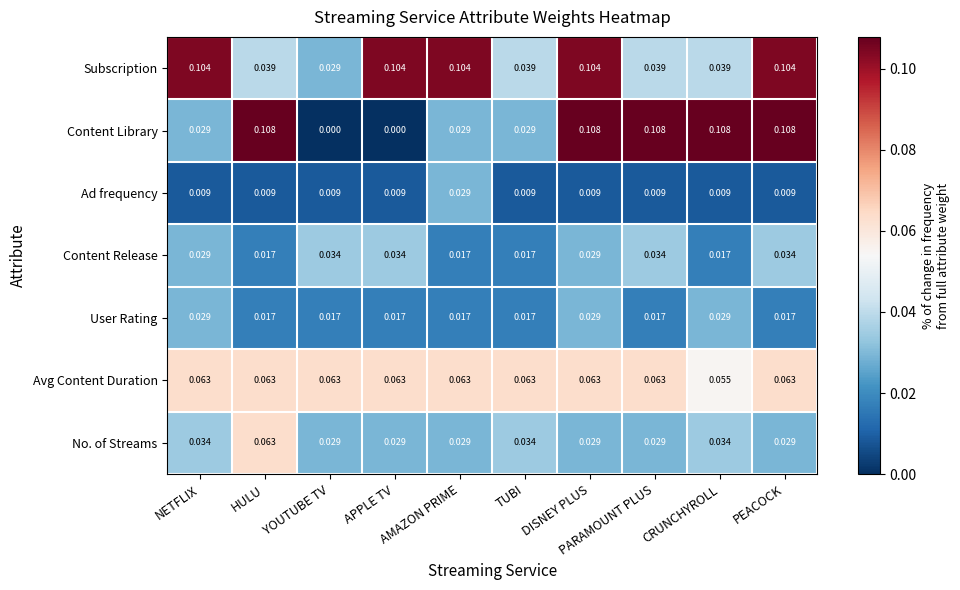

Which series has the widest spread of values?

Content Library